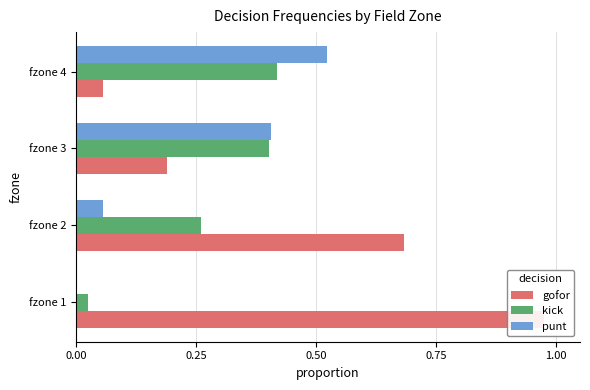

How many values in the punt series exceed 0?

3